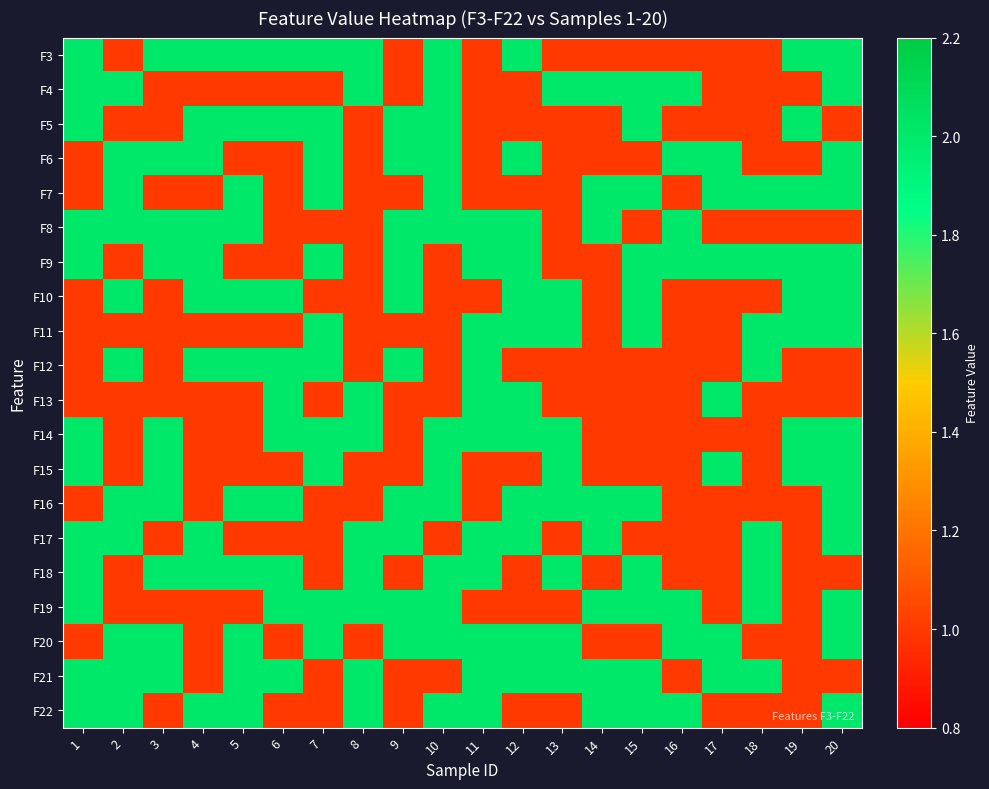

Which label corresponds to the smallest value in the chart?

2